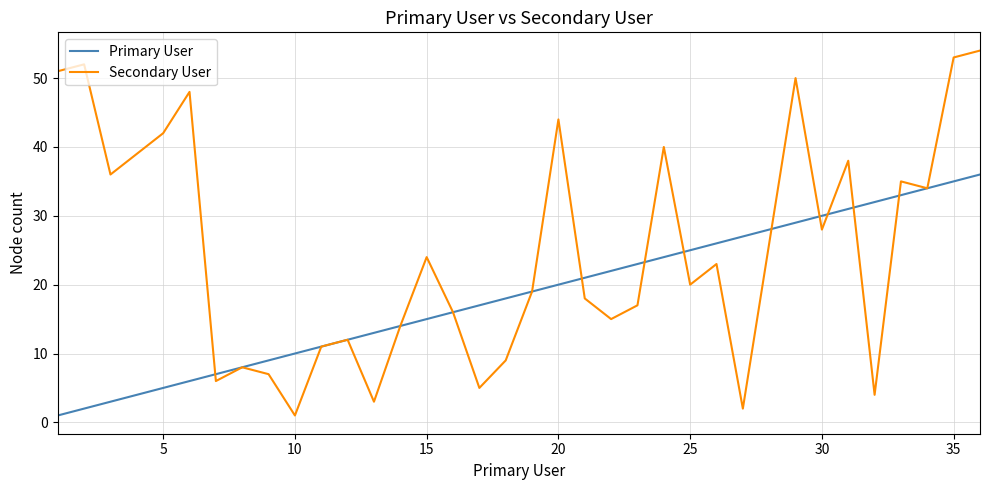

Which series has the largest range (max minus min)?

Secondary User